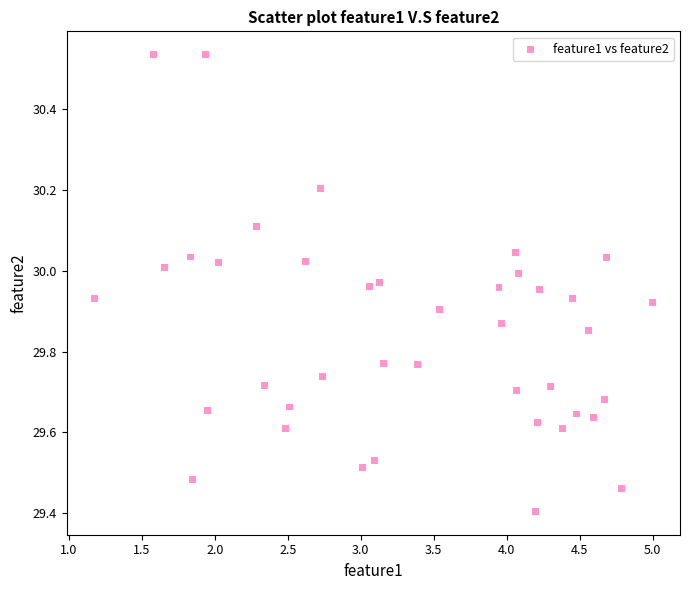

What Y value in the scatter plot is closest to 29?

29.4